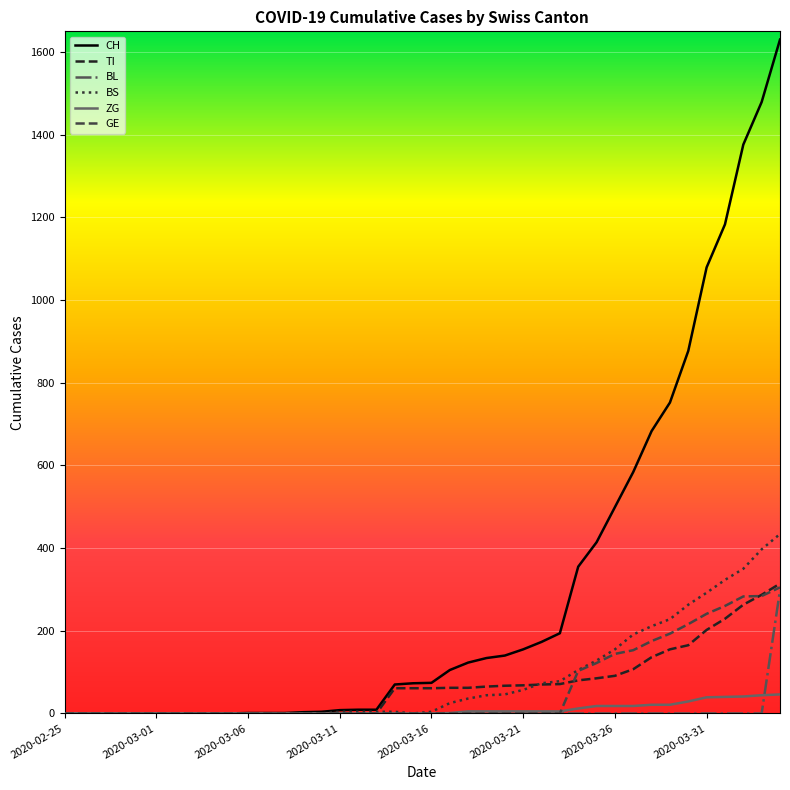

Which series has the largest total across all categories?

CH